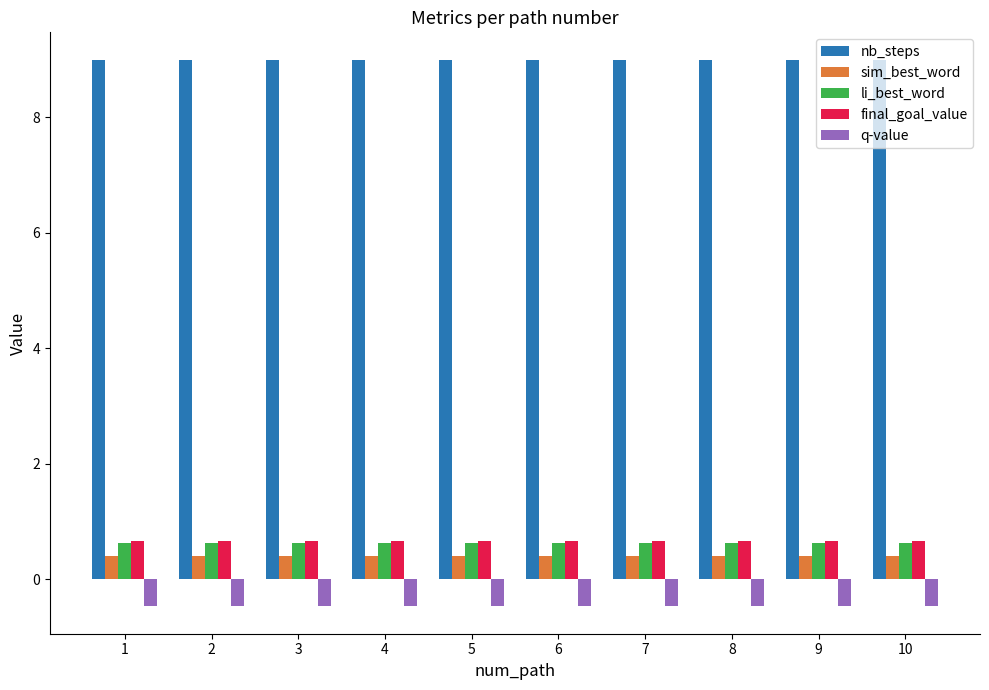

The li_best_word series shows 0.6 at 10. True or false?

True